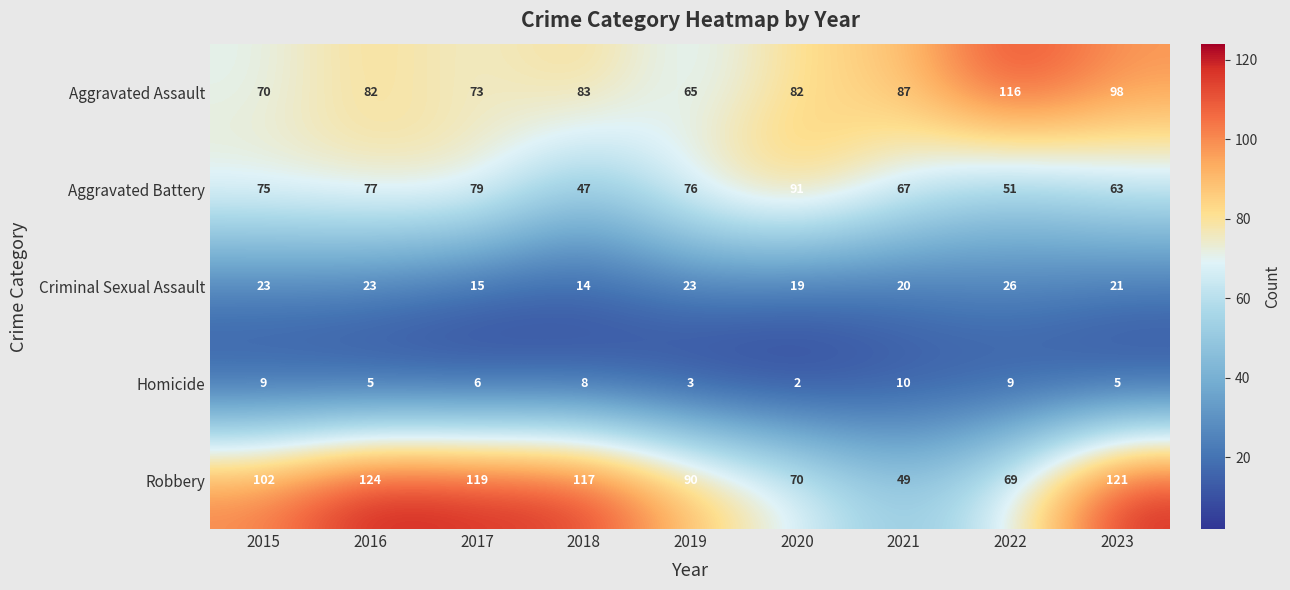

What is the greatest value displayed?

124